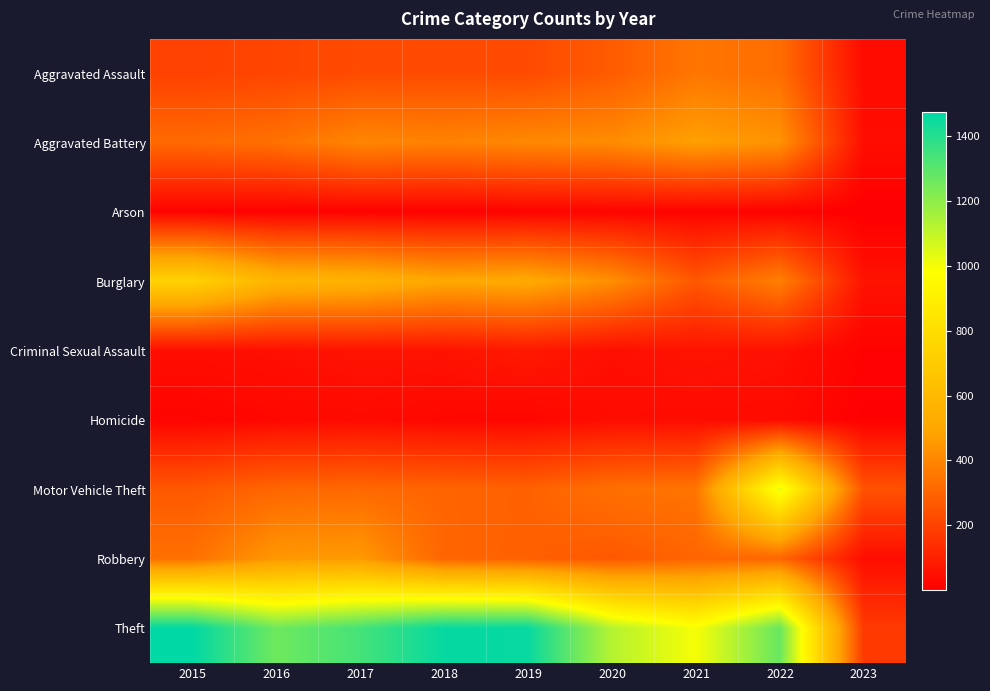

What is the difference between the highest and lowest values at 2019?

1447